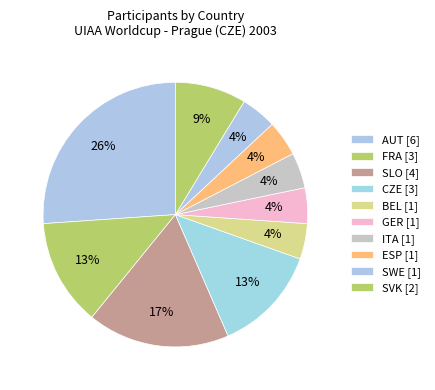

Count the number of slices in the pie.

10